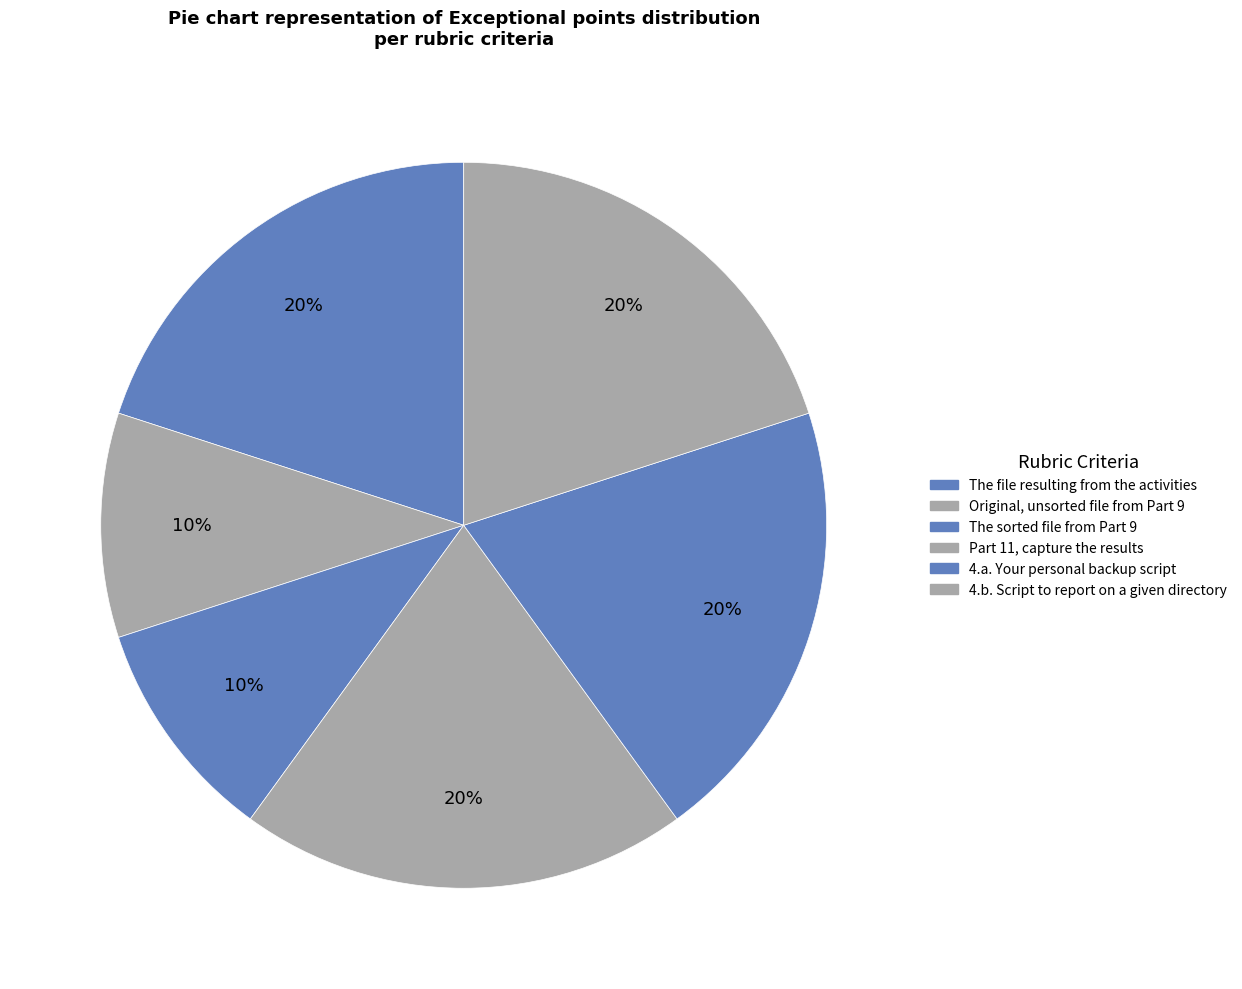

Combined, do 4.b. Script to report on a given directory and The sorted file from Part 9 account for over 50%?

No